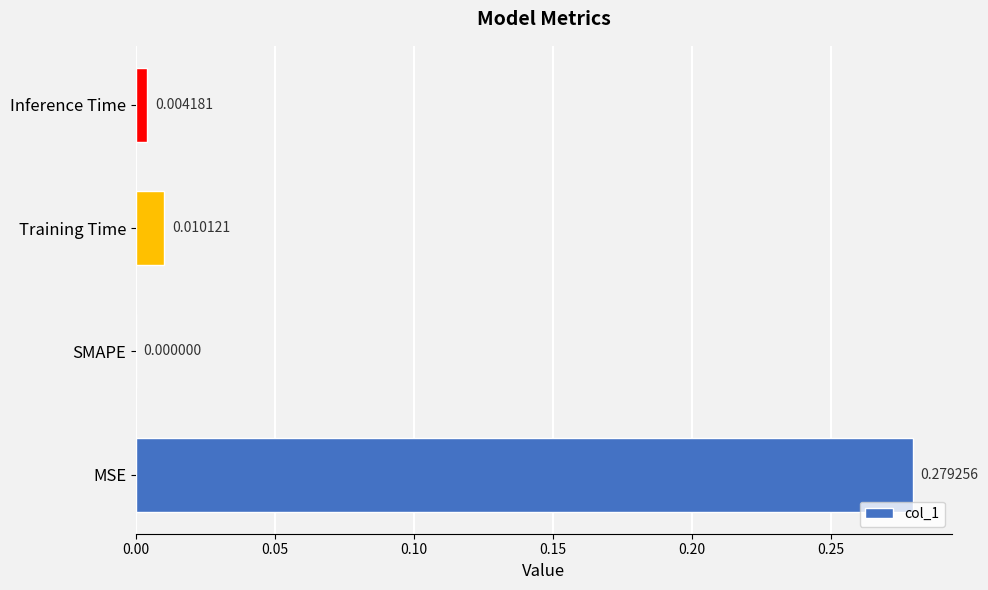

What is the change in value from MSE to Inference Time?

-0.3